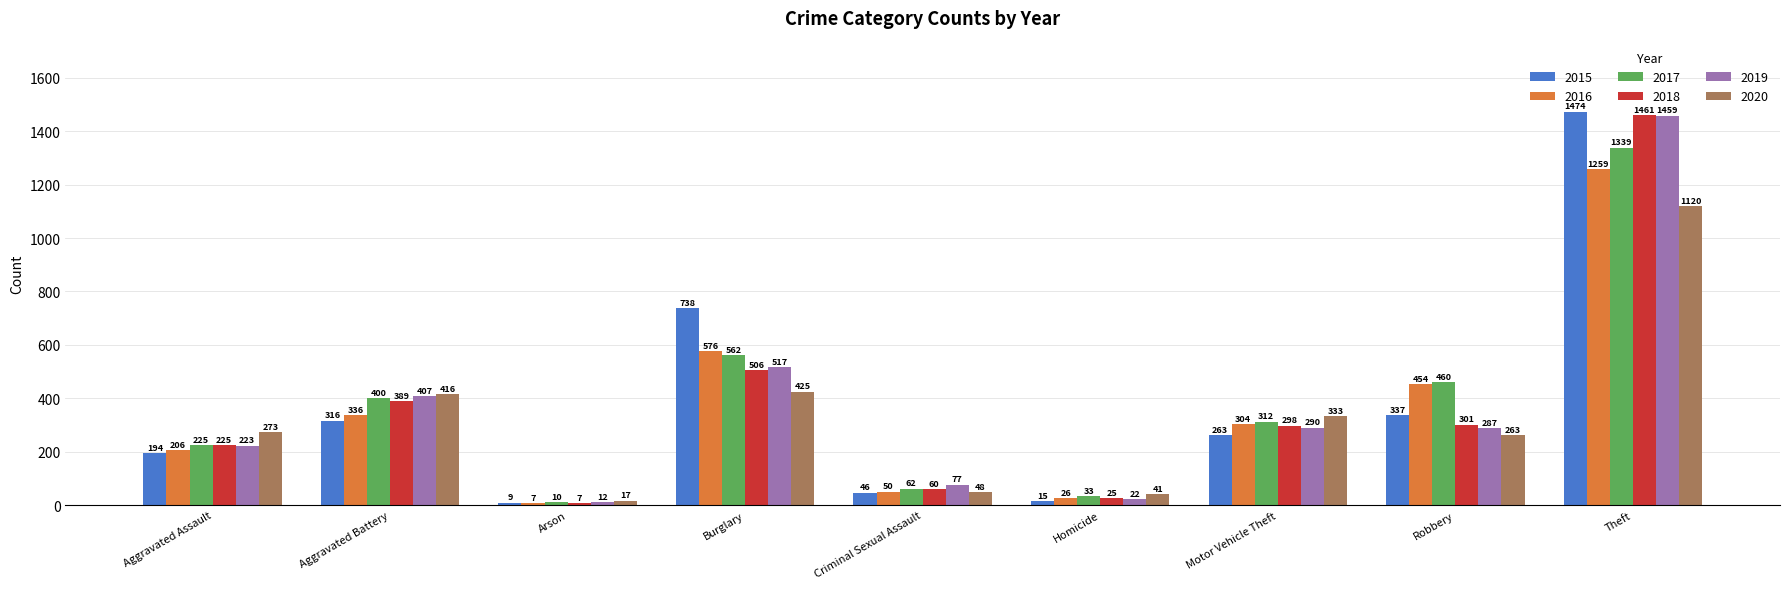

Reading right to left, list all the values displayed in this chart.

2015: Theft=1474	Robbery=337	Motor Vehicle Theft=263	Homicide=15	Criminal Sexual Assault=46	Burglary=738	Arson=9	Aggravated Battery=316	Aggravated Assault=194
2016: Theft=1259	Robbery=454	Motor Vehicle Theft=304	Homicide=26	Criminal Sexual Assault=50	Burglary=576	Arson=7	Aggravated Battery=336	Aggravated Assault=206
2017: Theft=1339	Robbery=460	Motor Vehicle Theft=312	Homicide=33	Criminal Sexual Assault=62	Burglary=562	Arson=10	Aggravated Battery=400	Aggravated Assault=225
2018: Theft=1461	Robbery=301	Motor Vehicle Theft=298	Homicide=25	Criminal Sexual Assault=60	Burglary=506	Arson=7	Aggravated Battery=389	Aggravated Assault=225
2019: Theft=1459	Robbery=287	Motor Vehicle Theft=290	Homicide=22	Criminal Sexual Assault=77	Burglary=517	Arson=12	Aggravated Battery=407	Aggravated Assault=223
2020: Theft=1120	Robbery=263	Motor Vehicle Theft=333	Homicide=41	Criminal Sexual Assault=48	Burglary=425	Arson=17	Aggravated Battery=416	Aggravated Assault=273